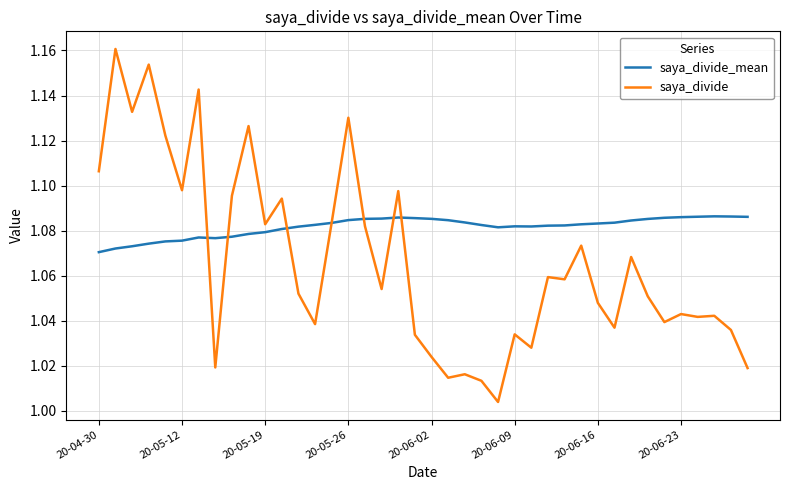

Which series has the largest total across all categories?

saya_divide_mean